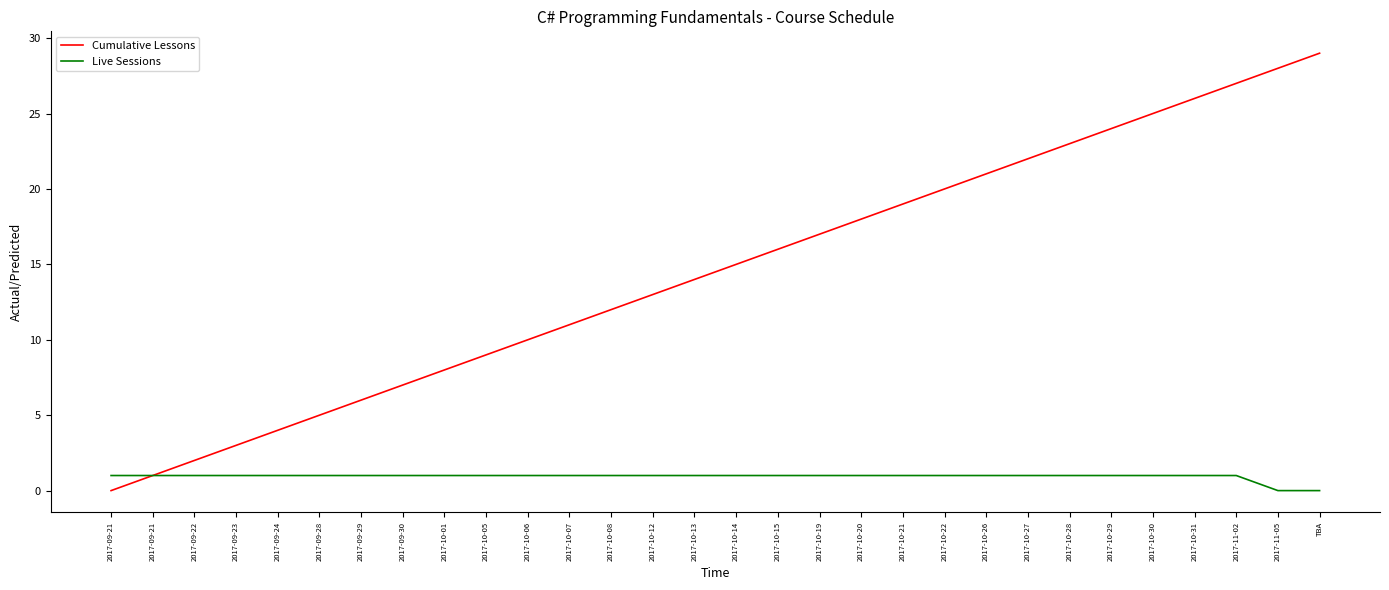

True or false: Cumulative Lessons has a value of 11 at 2017-10-07.

True